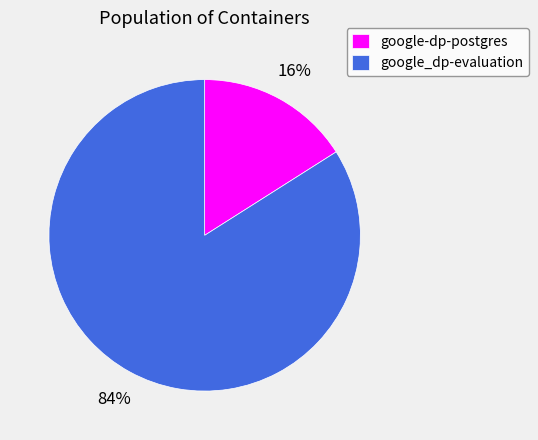

To the nearest percent, what percentage of the pie is google_dp-evaluation?

84%